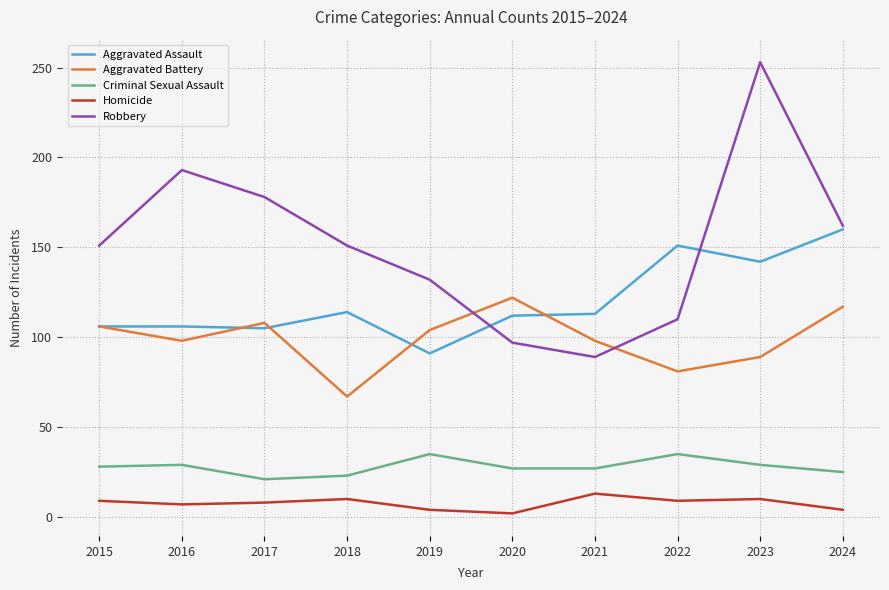

Count the number of categories in the chart.

10